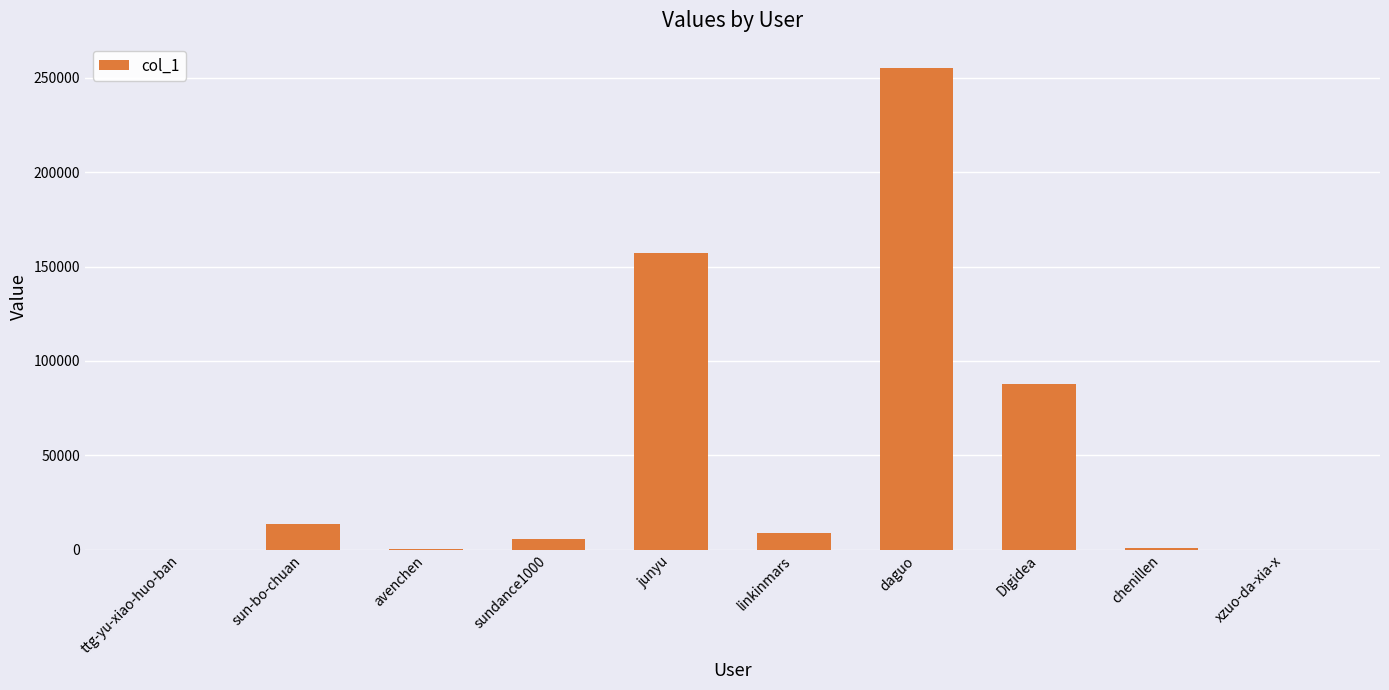

What is the maximum value shown in the chart?

255391